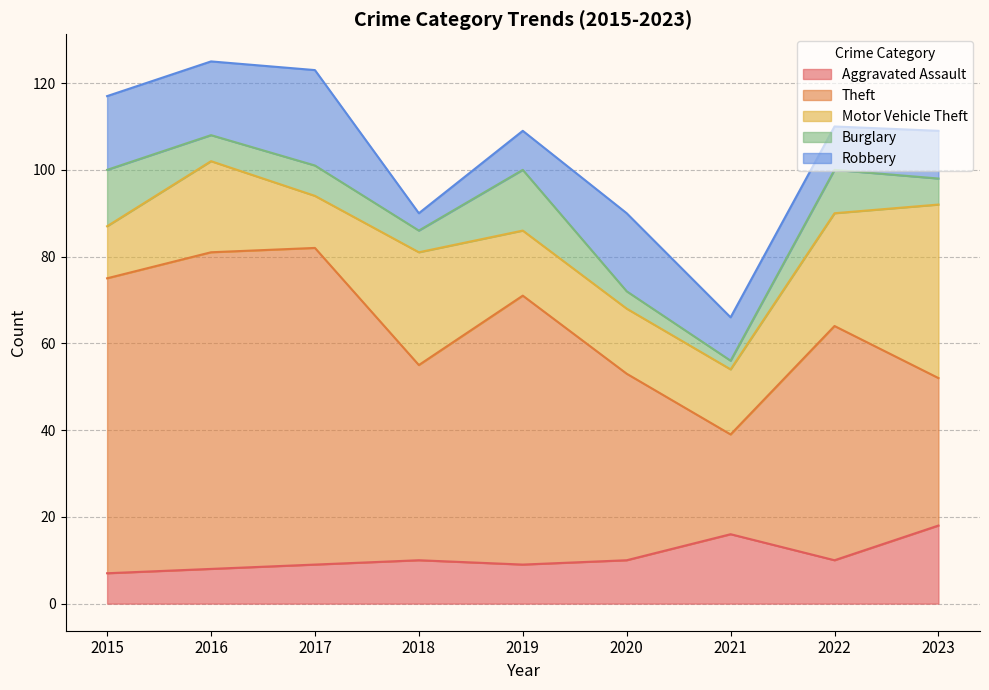

Is it true that Theft equals 74 at 2020?

False